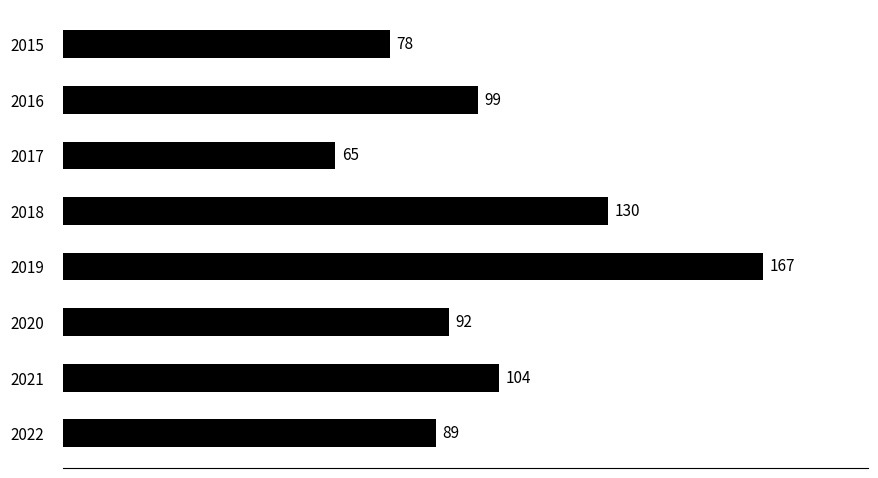

Between 2015 and 2016, which is larger?

2016